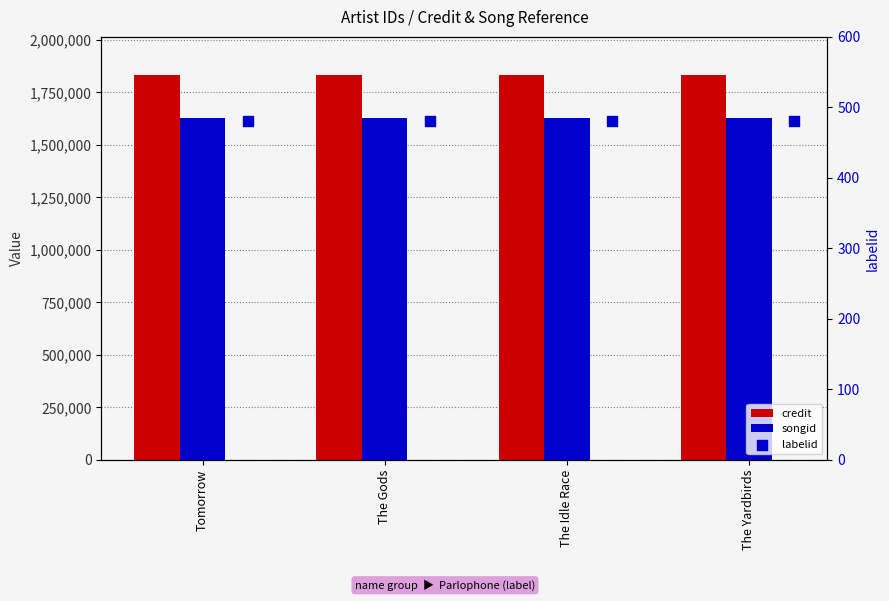

What is the total value across all series at Tomorrow?

3458780